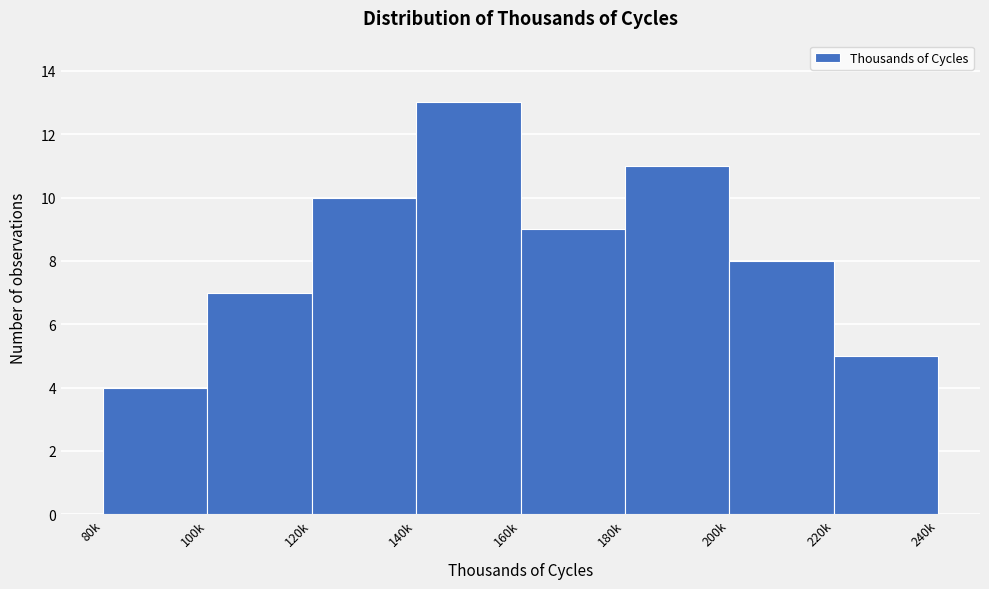

Reading left to right, list all the values displayed in this chart.

80k=4	100k=7	120k=10	140k=13	160k=9	180k=11	200k=8	220k=5